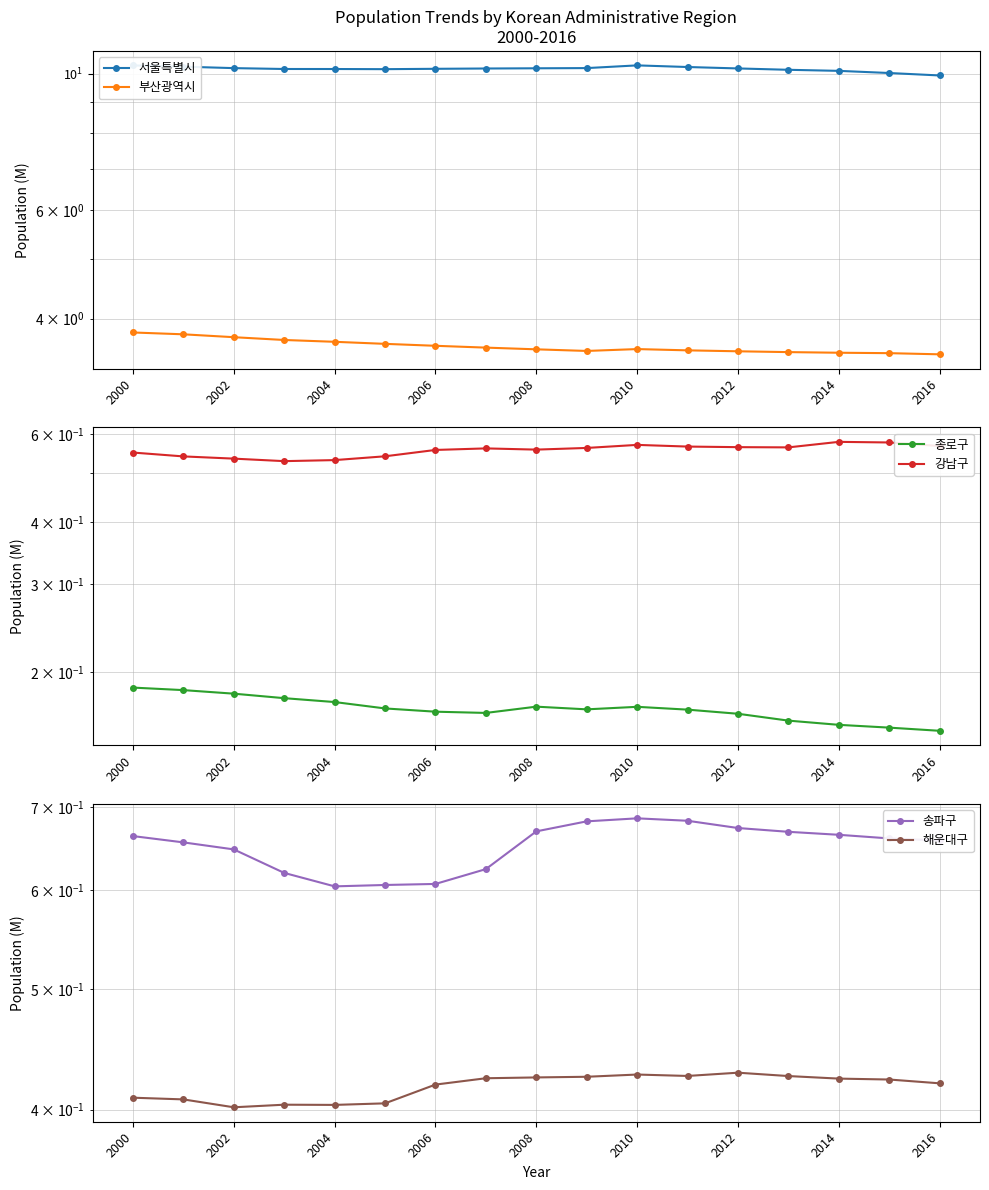

What is the maximum value for 강남구?

0.6